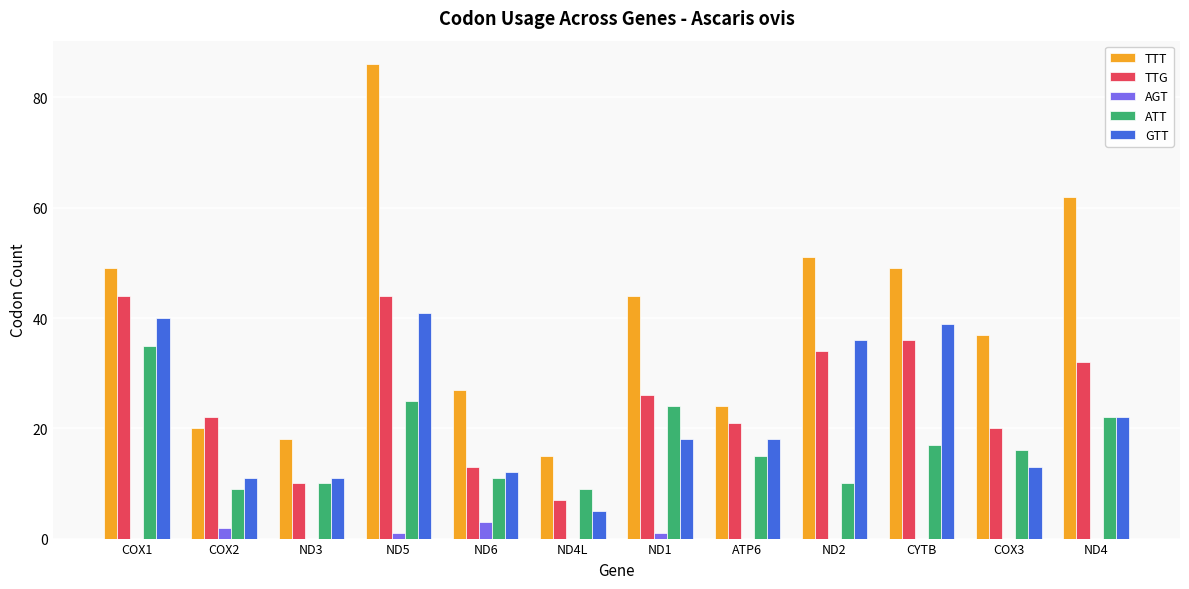

Are the bars horizontal?

No